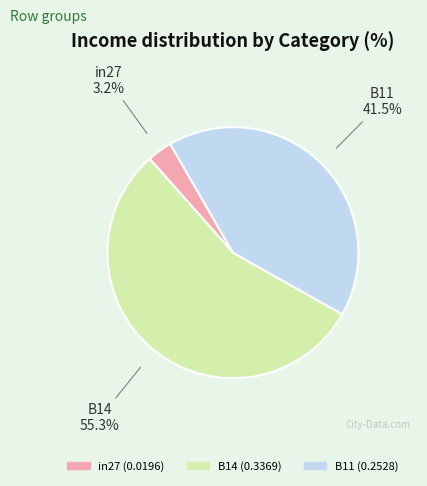

To the nearest percent, what percentage of the pie is B14?

55%